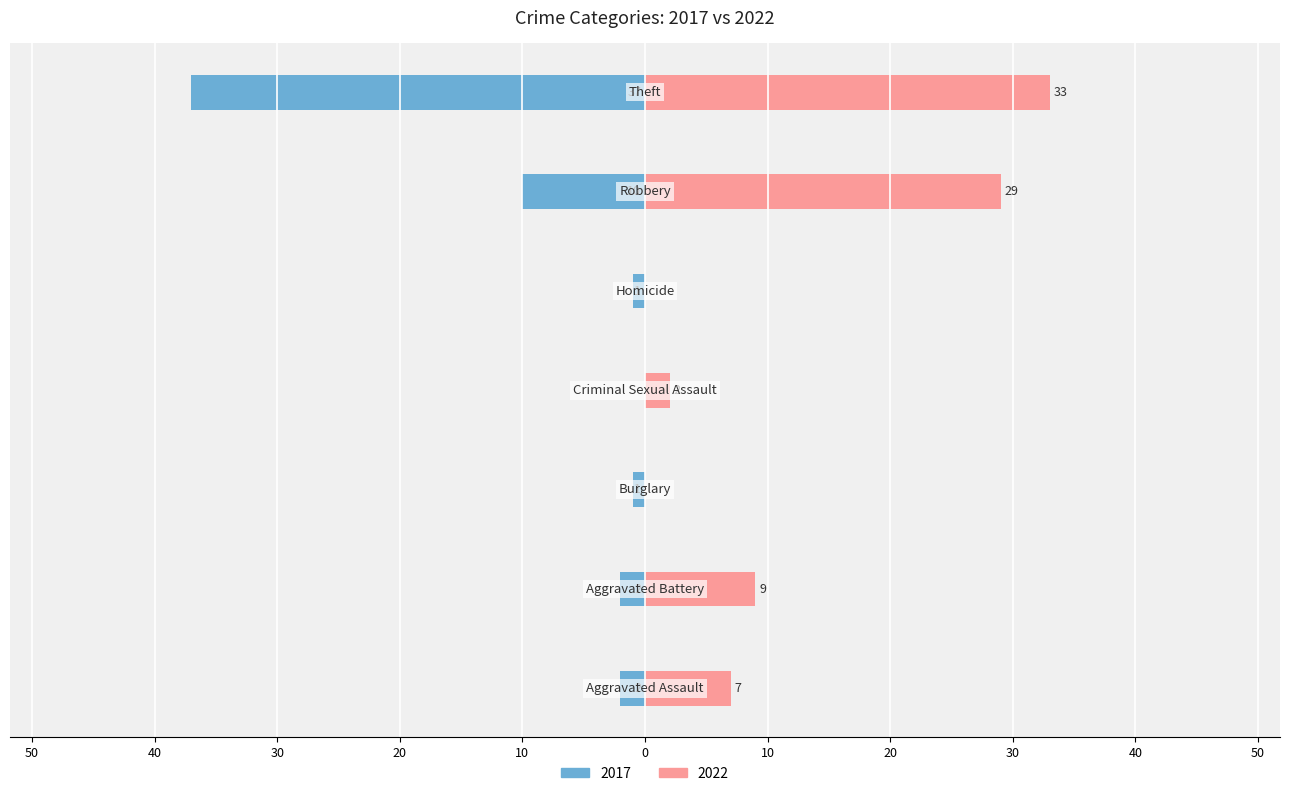

Between Aggravated Battery and Homicide, which series saw the biggest shift?

2022